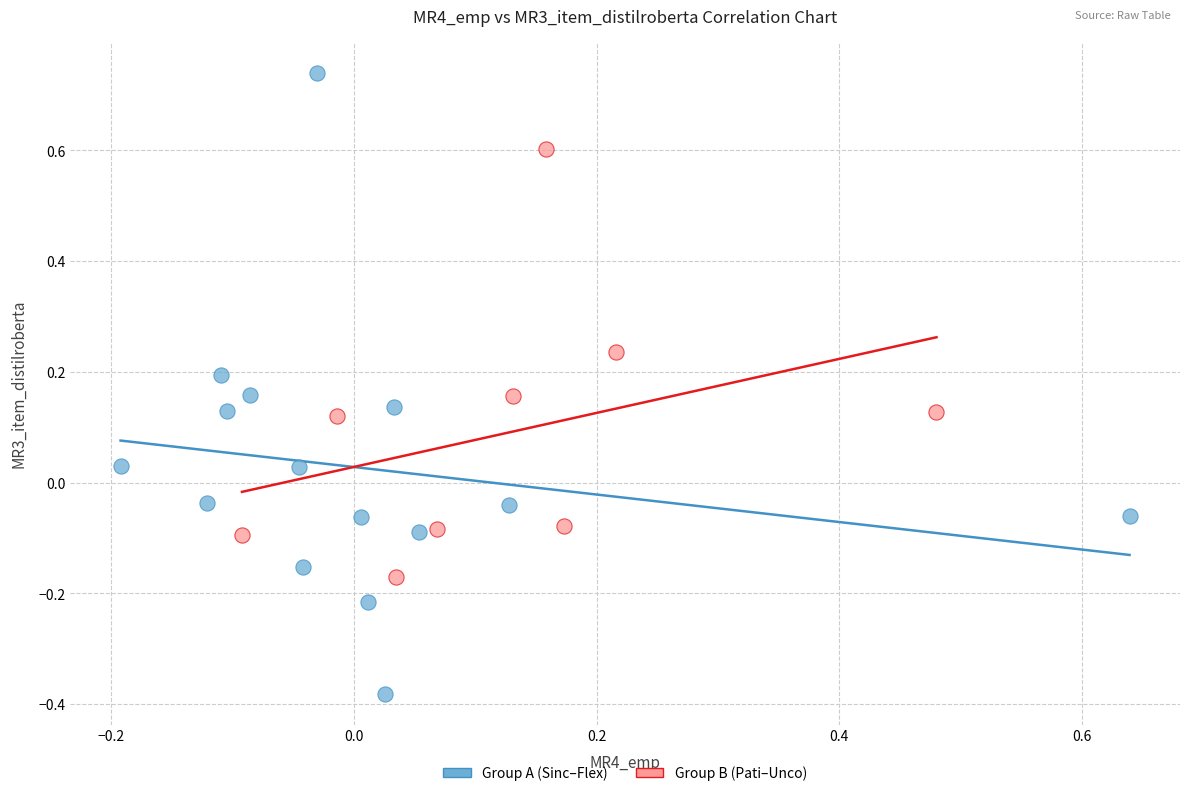

Which series has the largest Y range (max minus min)?

Group A (Sinc–Flex)